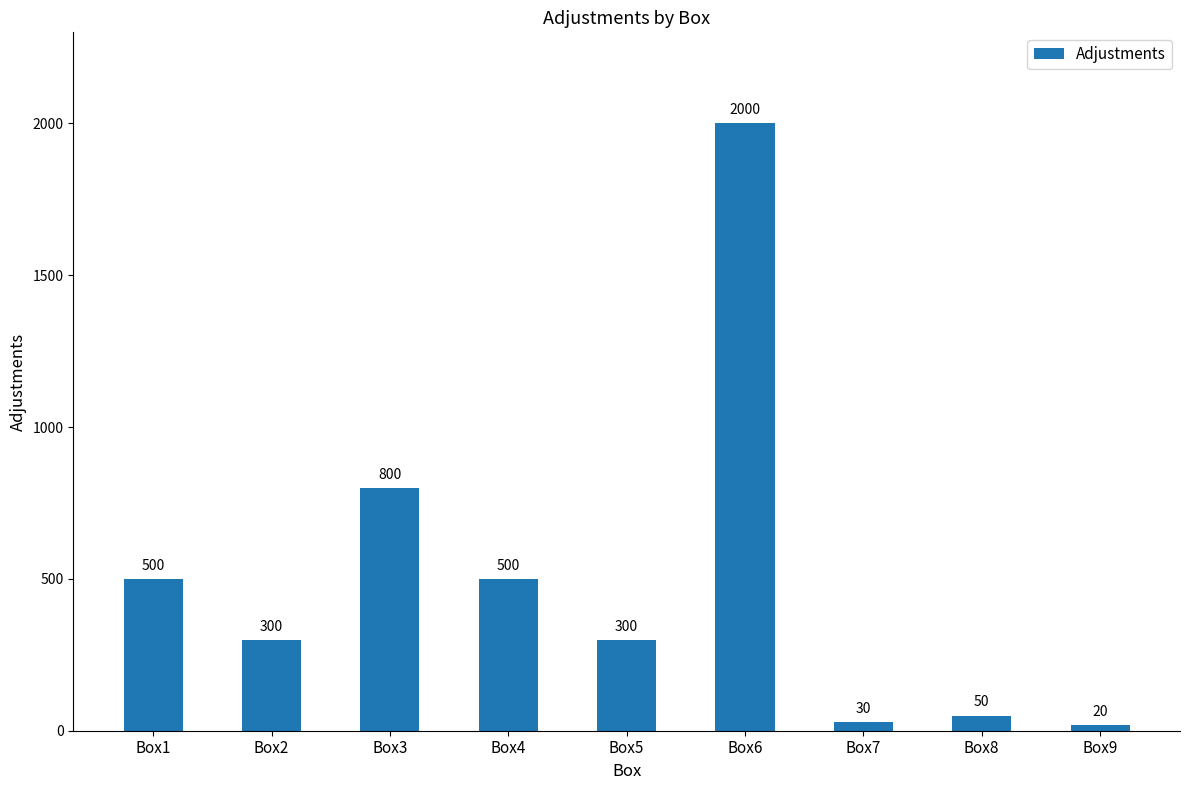

At which category does the chart reach its minimum across all series?

Box9